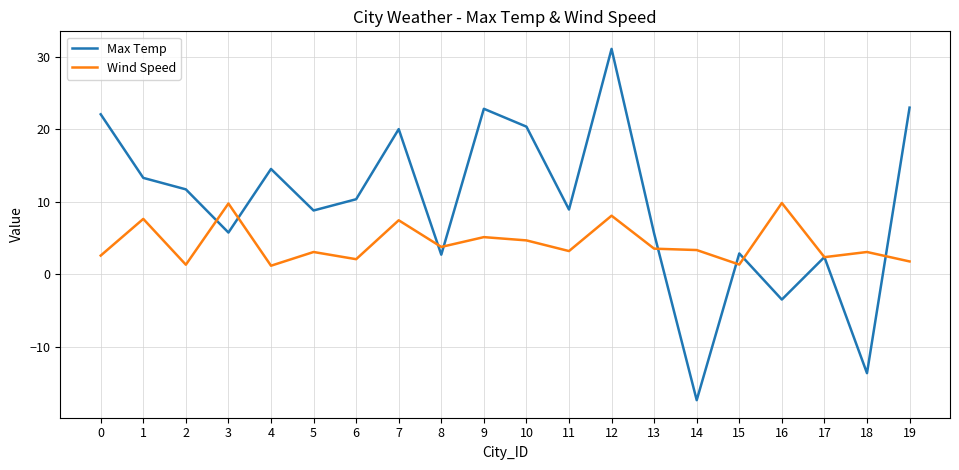

Which series has the largest total across all categories?

Max Temp